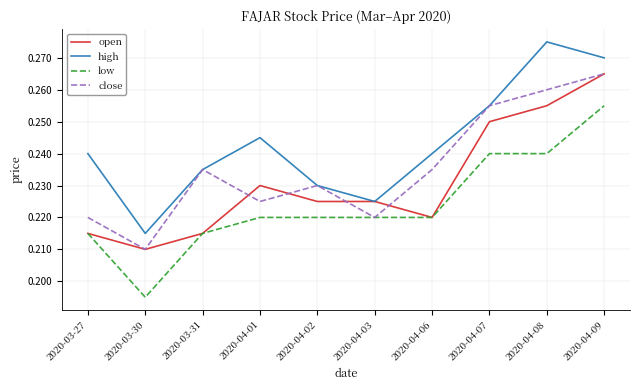

Where is low nearest to the value 0?

2020-03-30